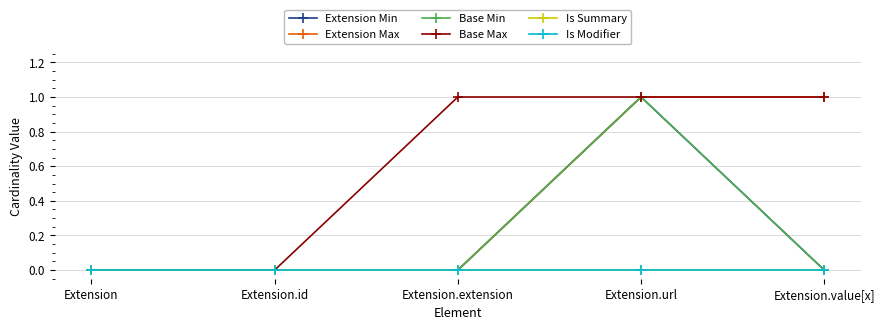

Reading left to right, transcribe all the data shown in this chart.

Extension Min: 0	0	0	1	0
Extension Max: 0	0	0	1	1
Base Min: 0	0	0	1	0
Base Max: 0	0	1	1	1
Is Summary: 0	0	0	0	0
Is Modifier: 0	0	0	0	0